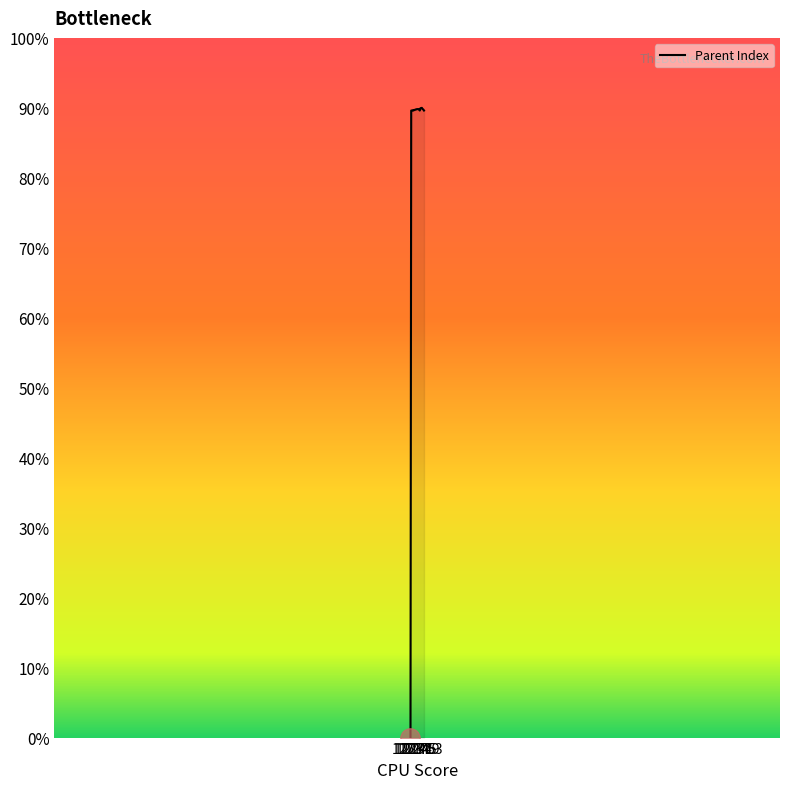

What is the greatest value displayed?

90.0